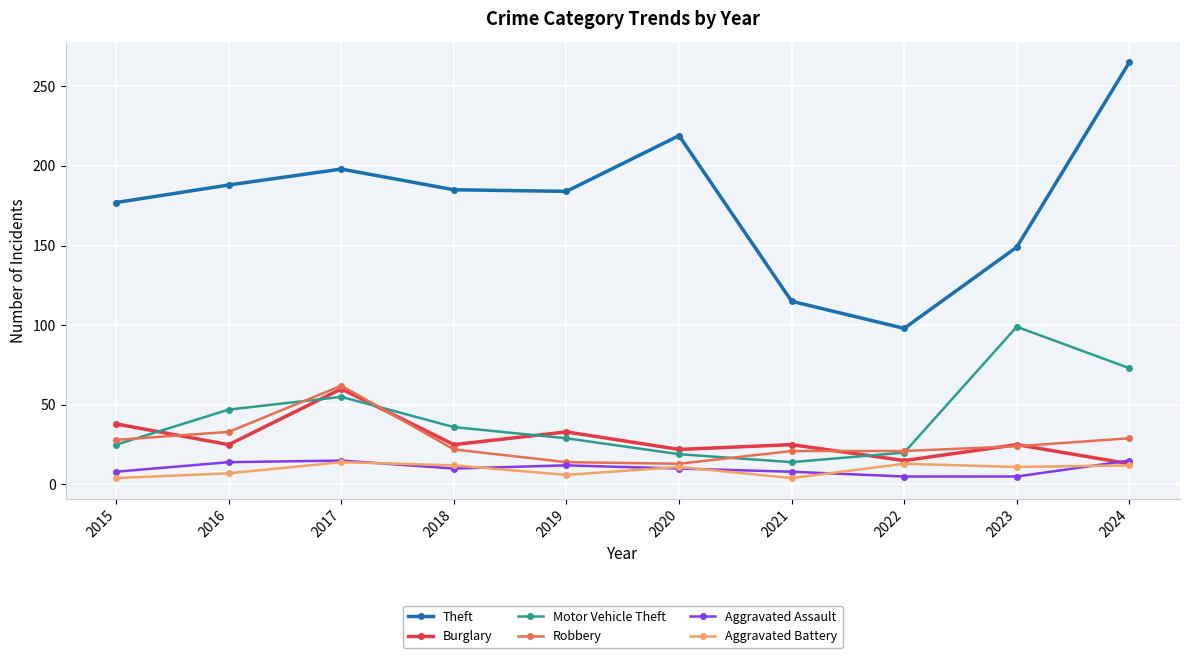

At how many categories does at least one series exceed 133?

8